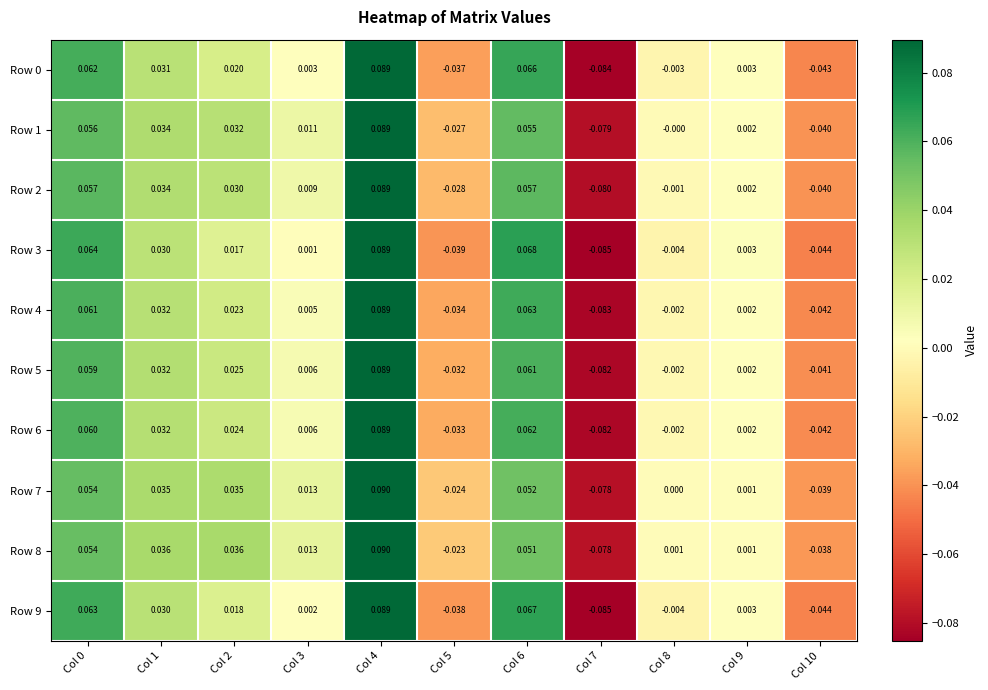

Is the value of Row 1 at Col 0 greater than the value of Row 9 at Col 3?

Yes